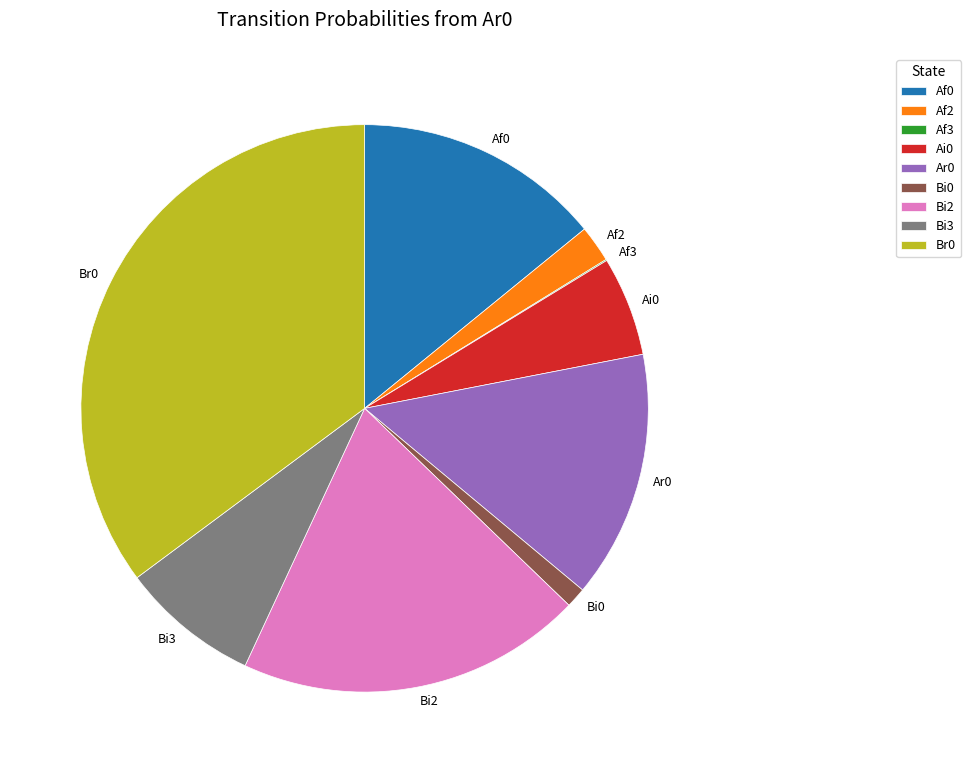

Is it true that Bi3 is 8% of the pie?

True